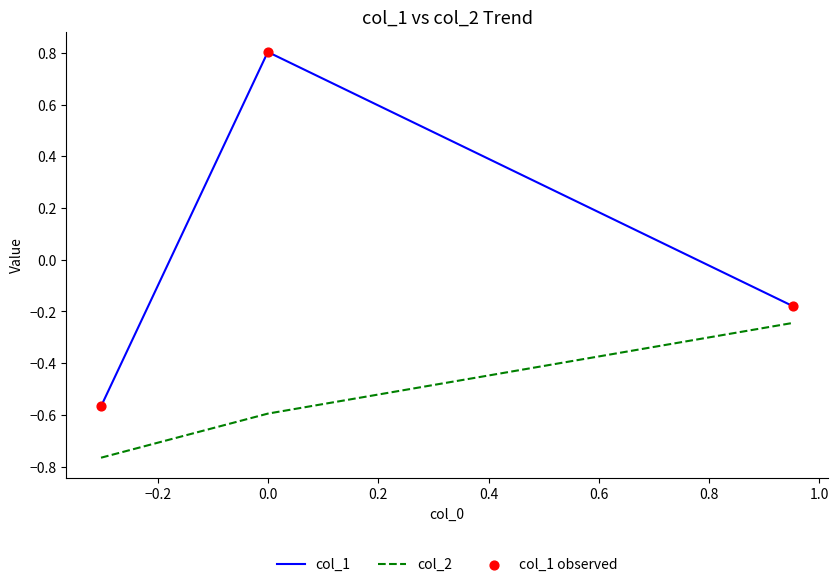

Which series has the largest total across all categories?

col_1